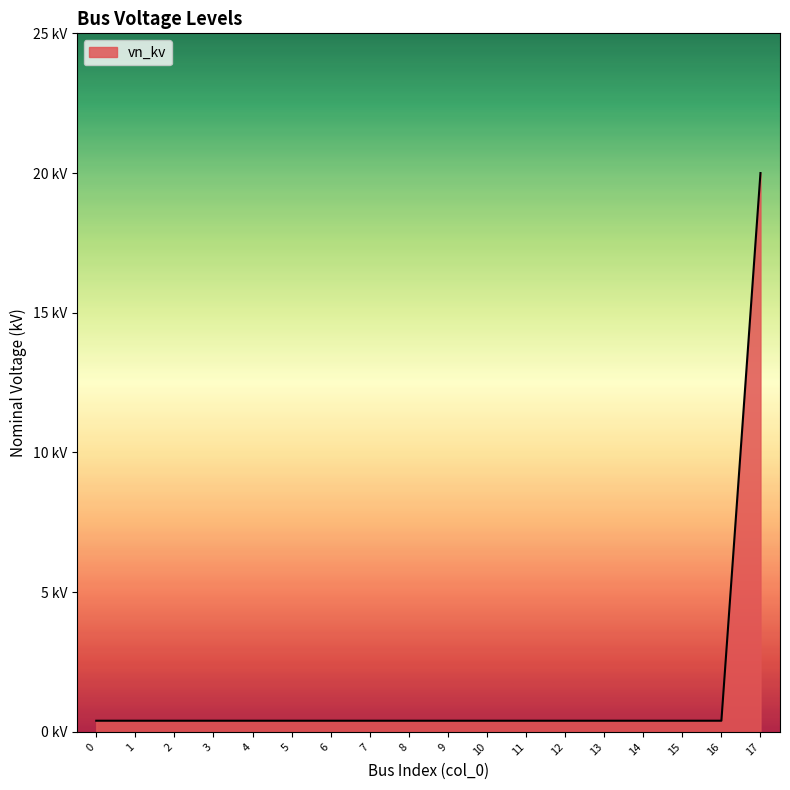

Does the chart display data point markers on the line(s)?

No